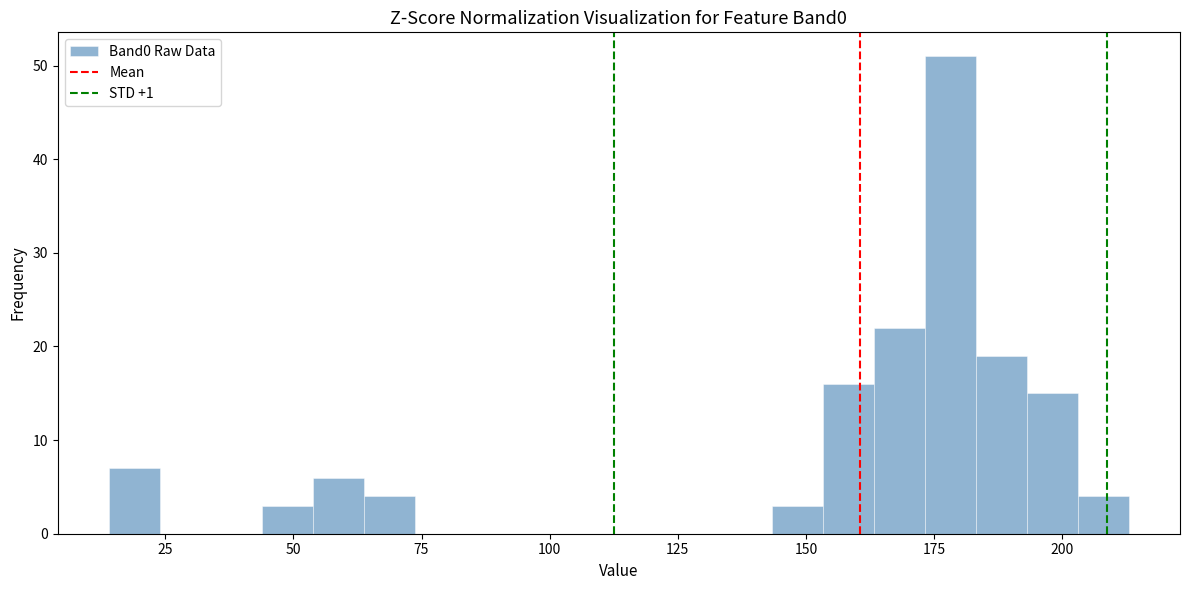

Read against the x-axis, roughly where is the centre of the tallest bar?

180